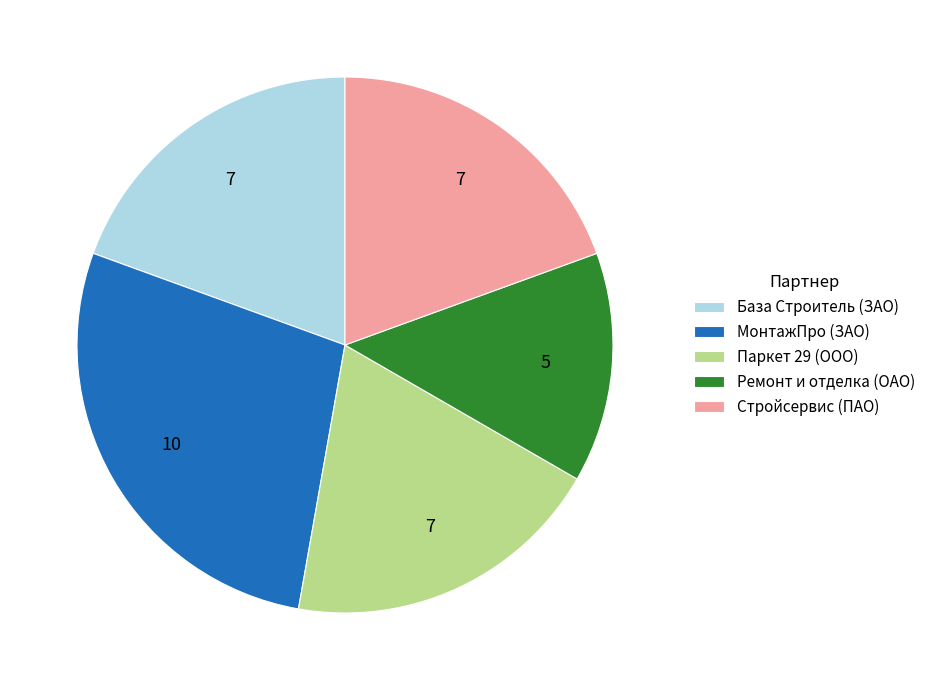

How many slices are in this pie chart?

5